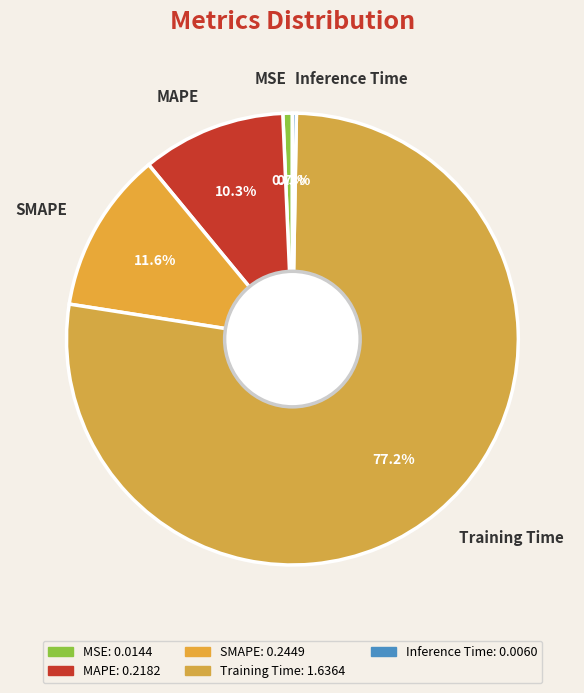

Which category has the biggest portion of the pie?

Training Time